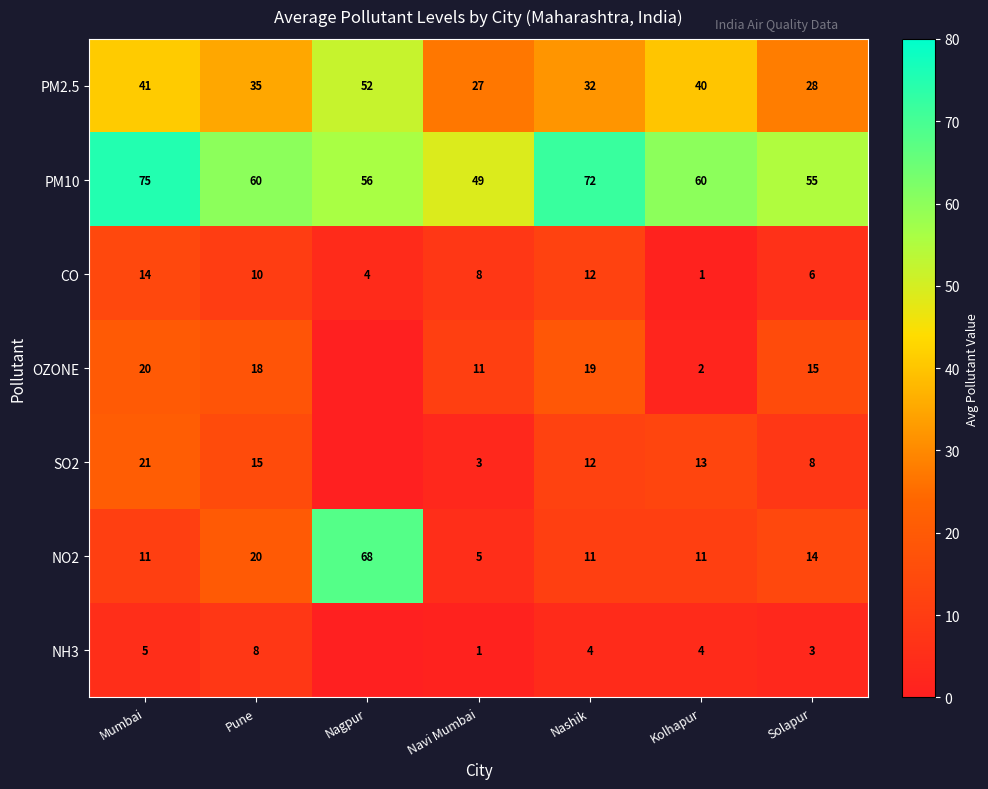

What is the approximate value of CO at Pune?

10